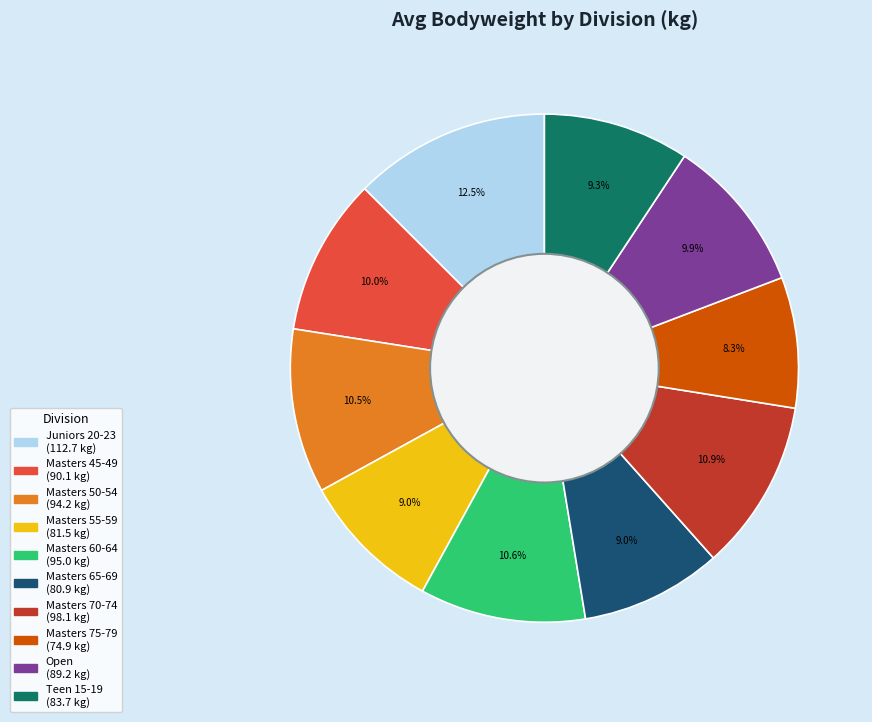

Is there any slice that represents more than half of the pie?

No